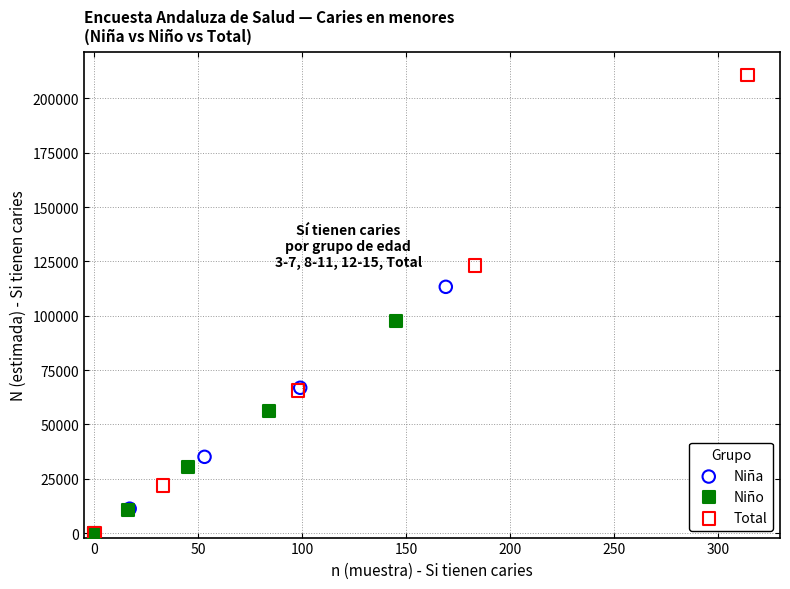

Which series has the widest spread of Y values?

Total